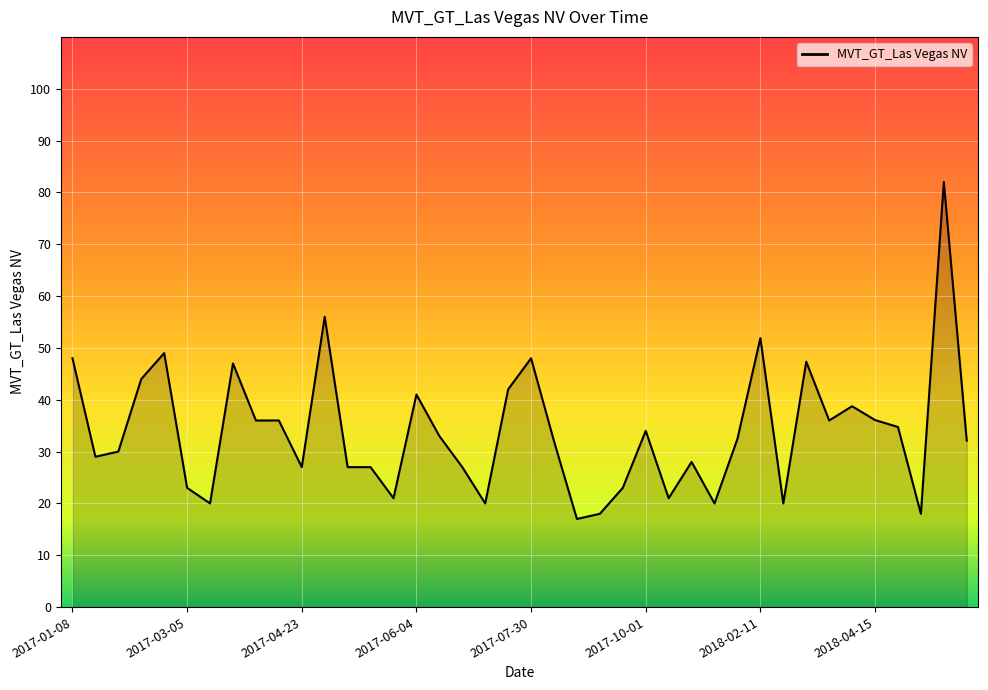

What is the smallest value displayed?

17.0